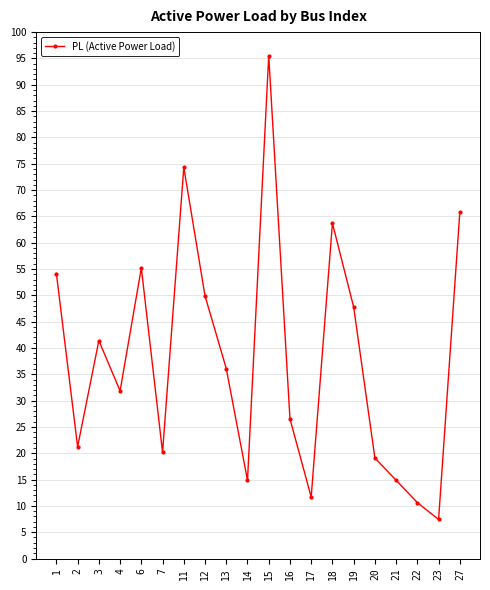

What is the value of the 19th point from the left?

7.4